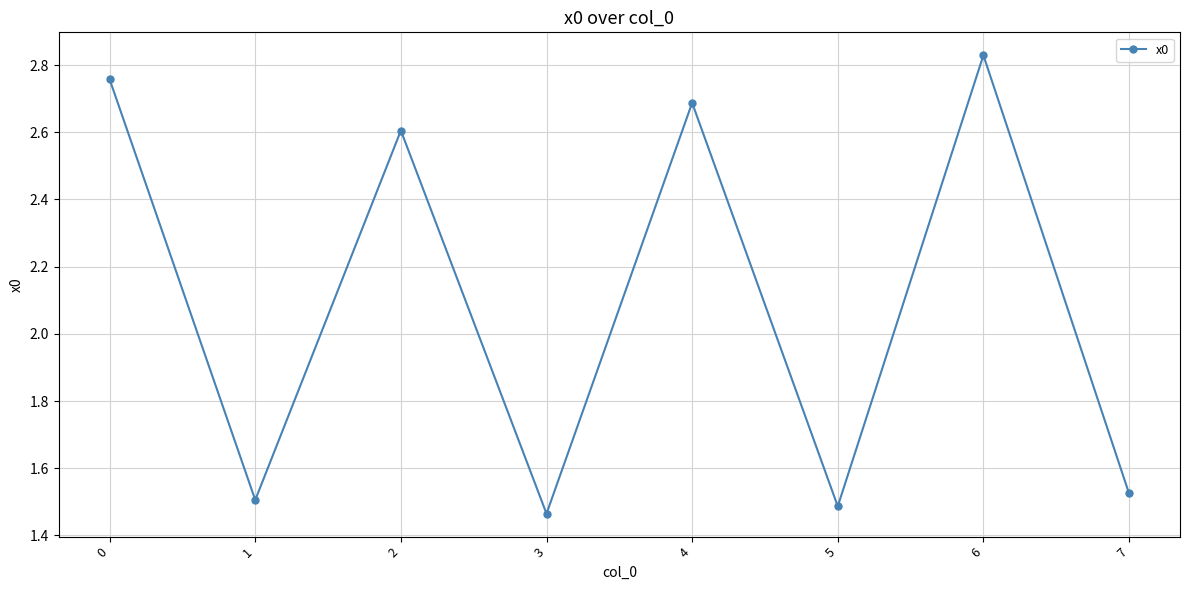

At which category does the chart reach its minimum across all series?

3